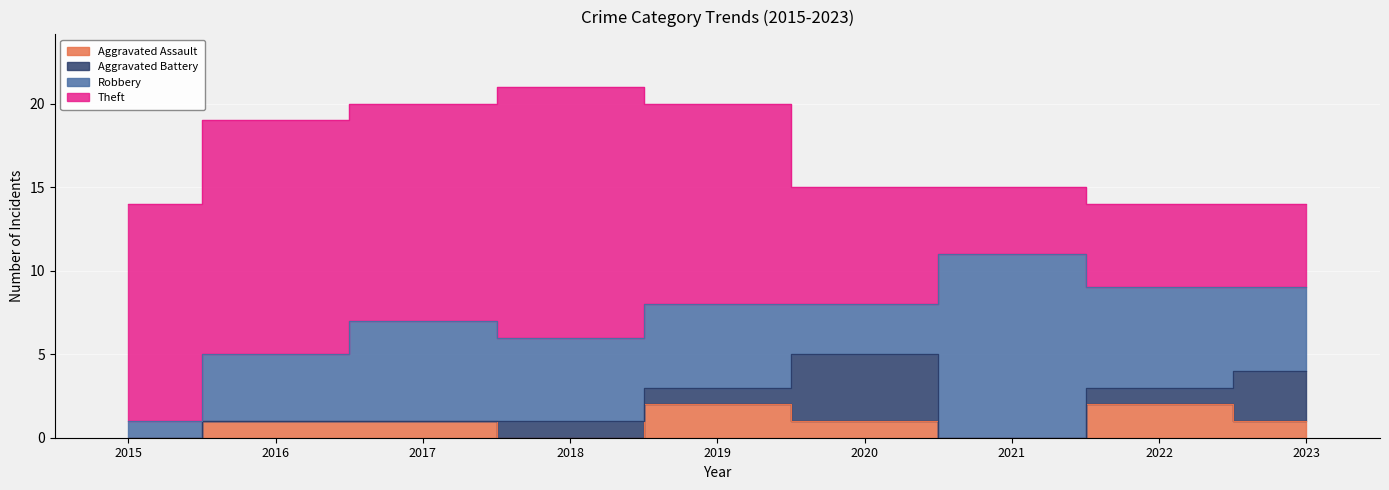

List the labels in order of Robbery value, largest first.

2021, 2017, 2022, 2018, 2019, 2023, 2016, 2020, 2015